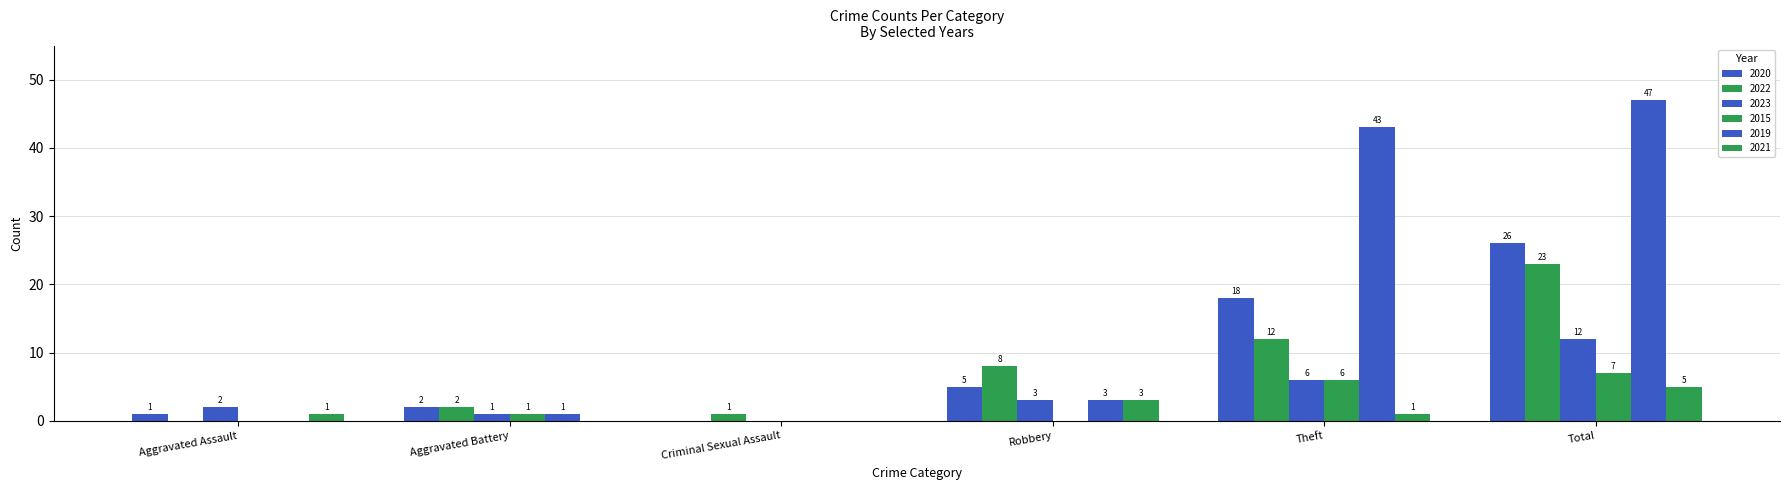

How many values in 2020 are above zero?

5